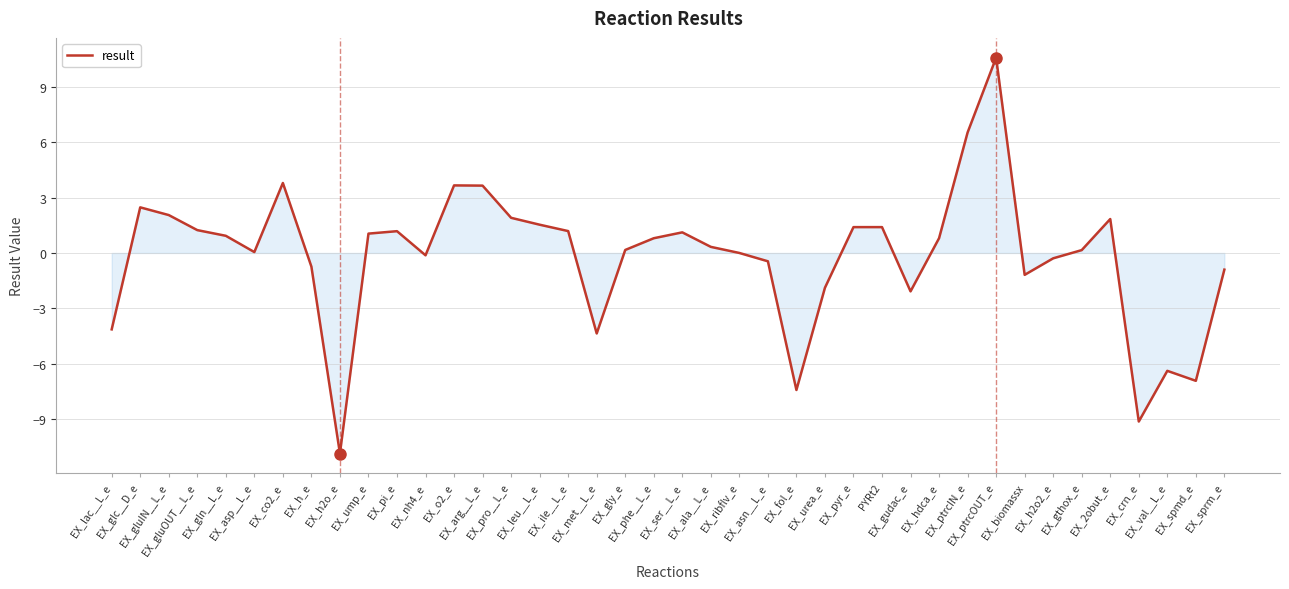

What is the maximum value shown in the chart?

10.6